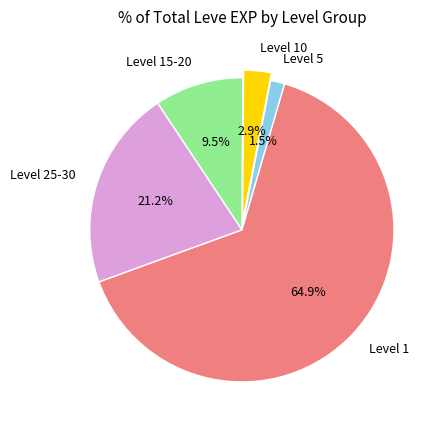

Between Level 10 and Level 1, which is larger?

Level 1